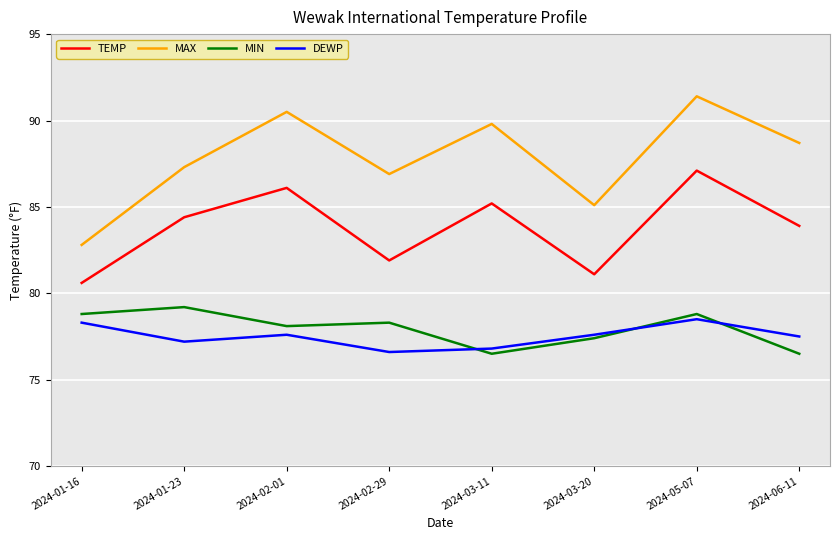

True or false: TEMP has a value of 86.1 at 2024-02-01.

True